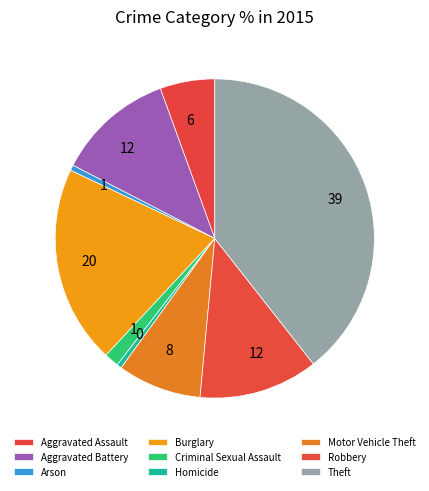

Is it true that Criminal Sexual Assault is 14% of the pie?

False